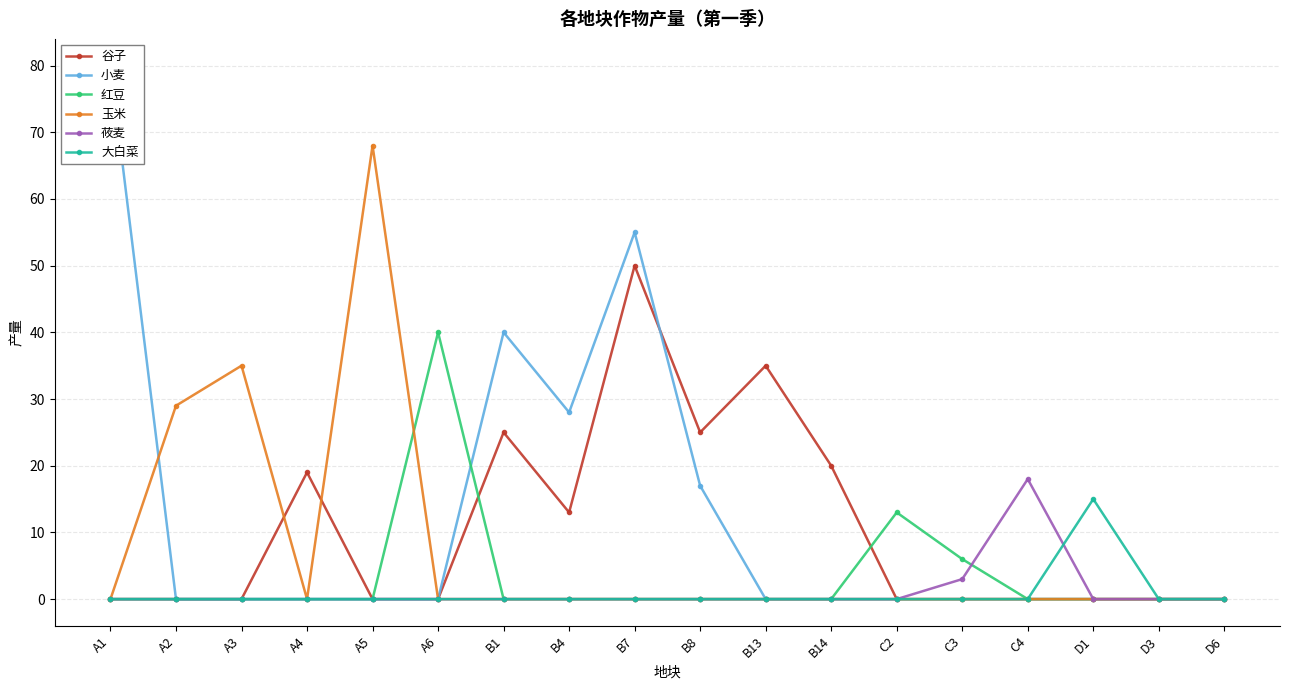

At which category does 玉米 reach its first local peak?

A3